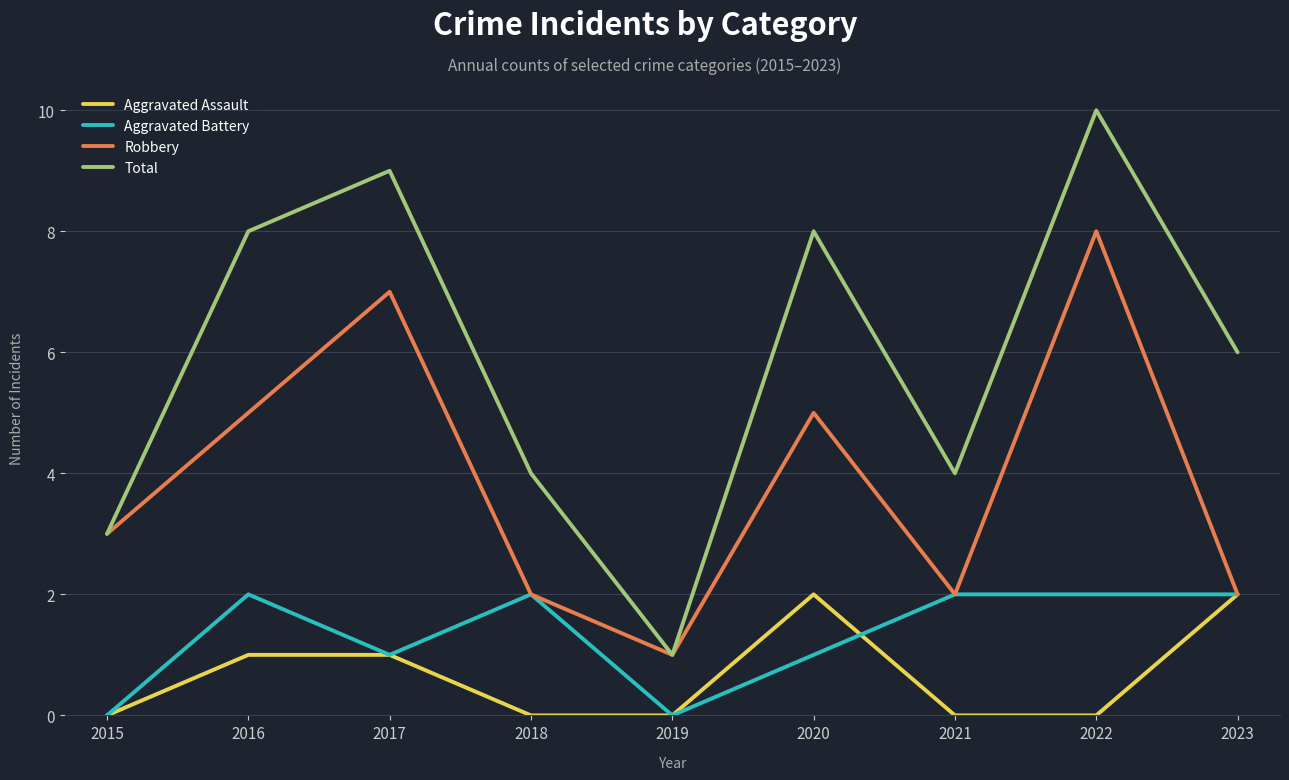

The Total series shows 5 at 2017. True or false?

False